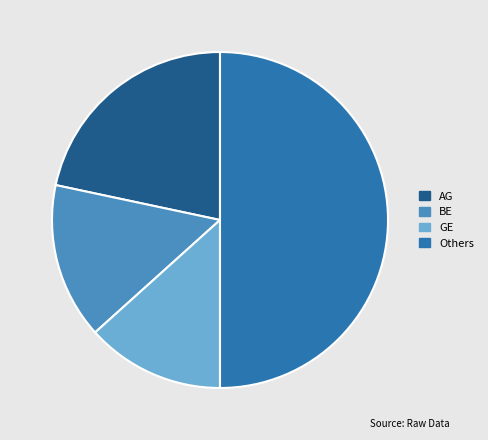

Approximately how many times larger is the value at Others compared to AG?

2.3